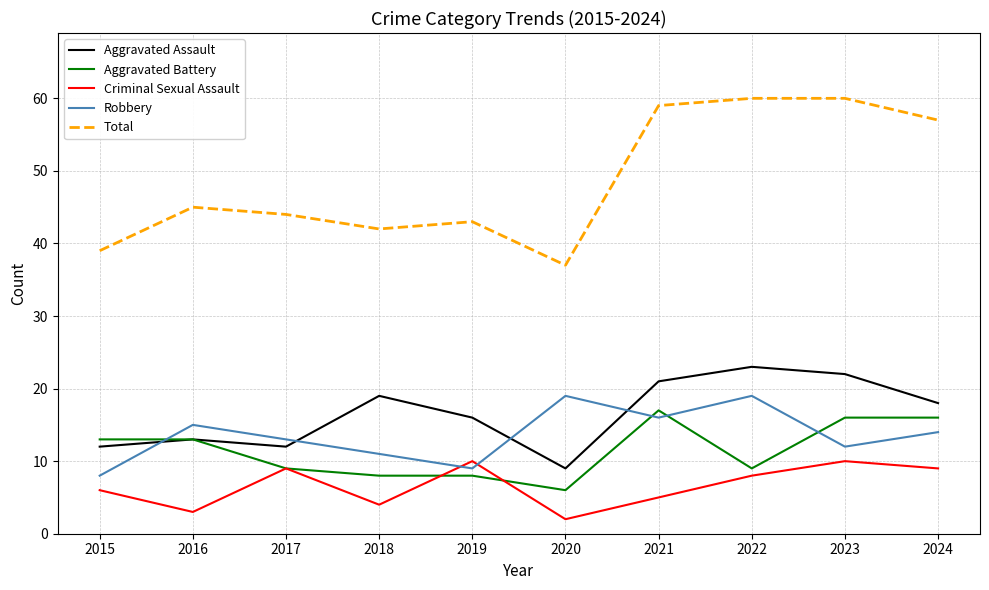

True or false: Criminal Sexual Assault and Aggravated Assault cross at least once.

False